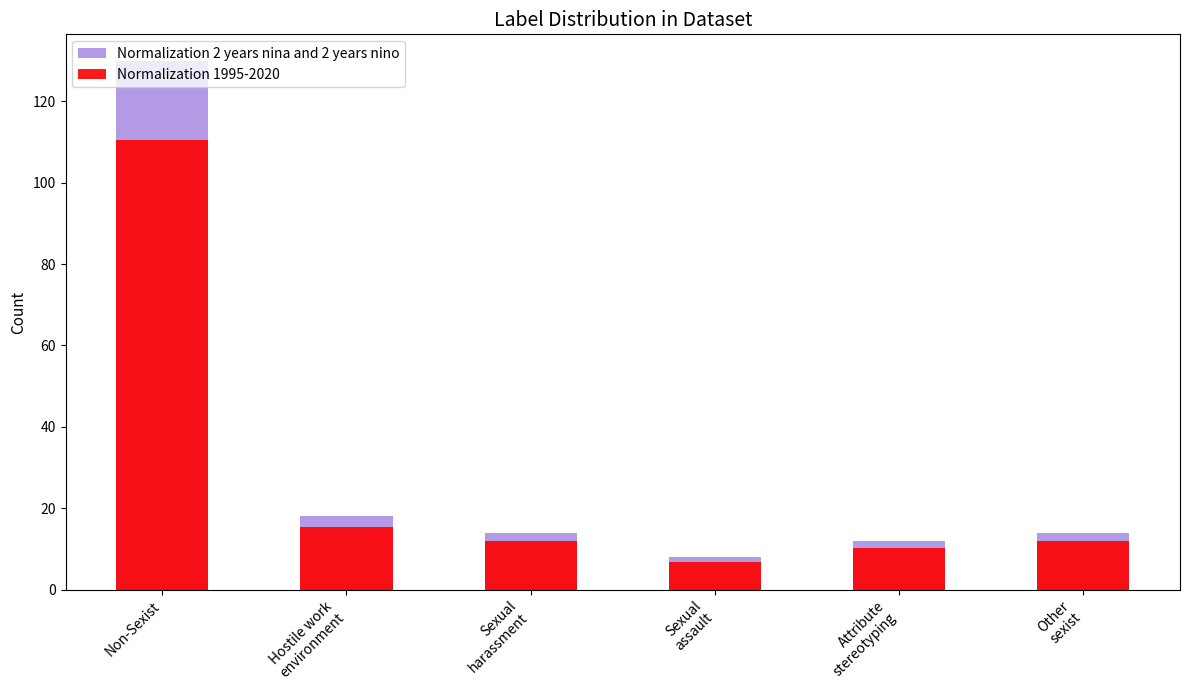

Between Hostile work
environment and Other
sexist, which series saw the biggest shift?

Normalization 2 years nina and 2 years nino